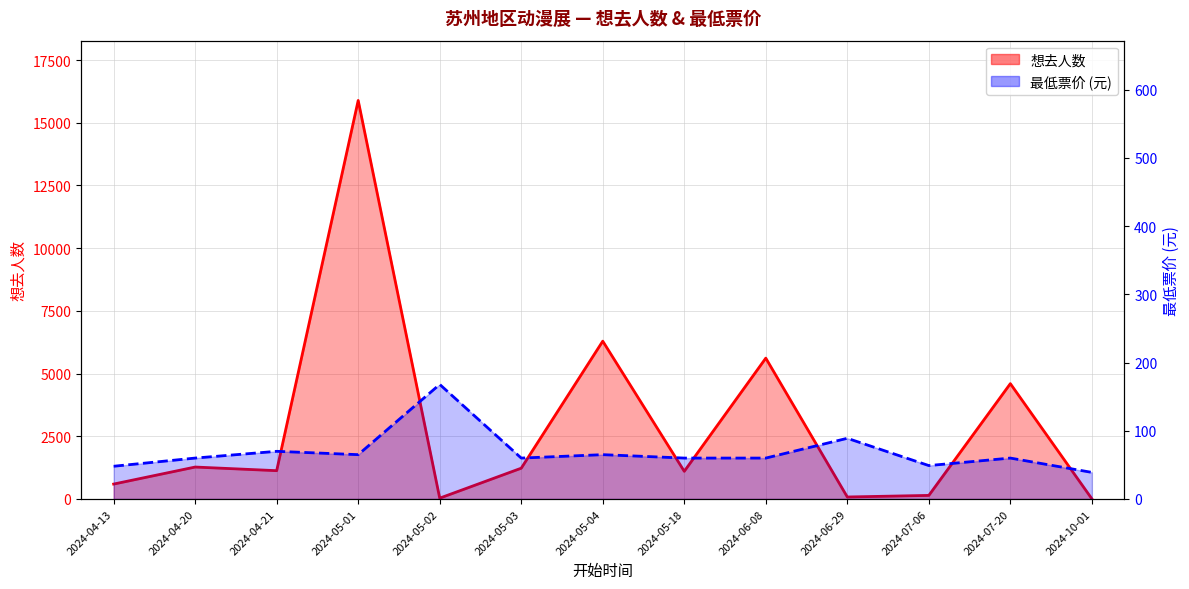

How many intersections are there between 想去人数 and 最低票价?

5